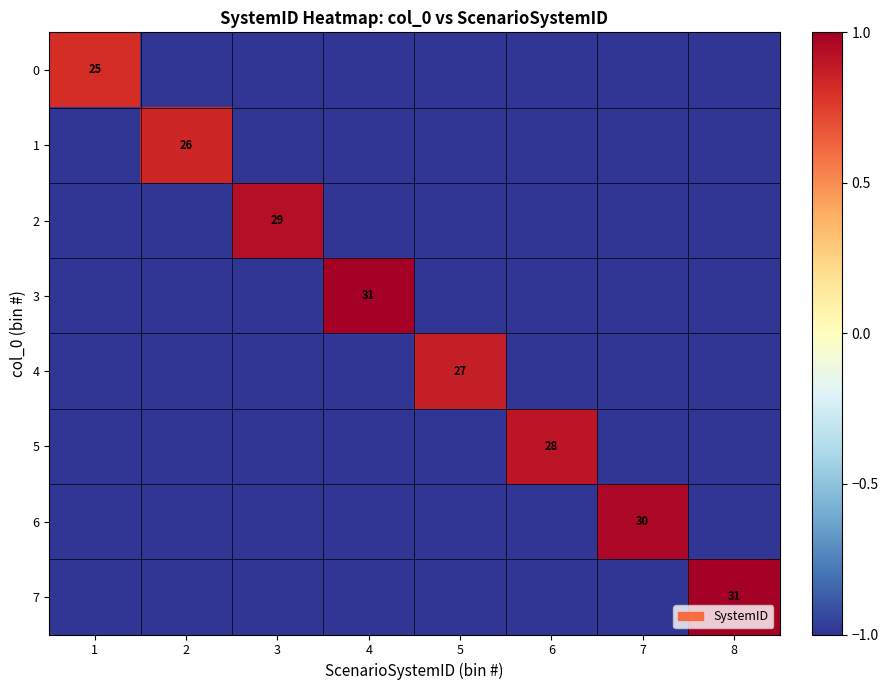

Is it true that 1 equals 26 at 2?

True